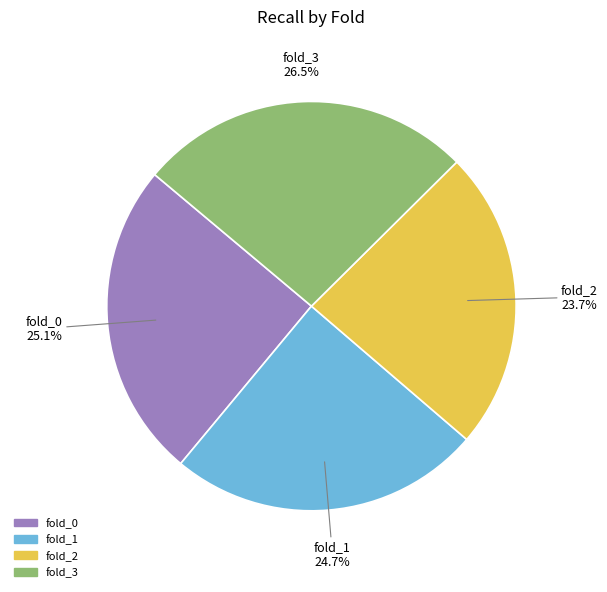

To the nearest percent, what is the difference between the fold_3 and fold_1 slice percentages?

2%